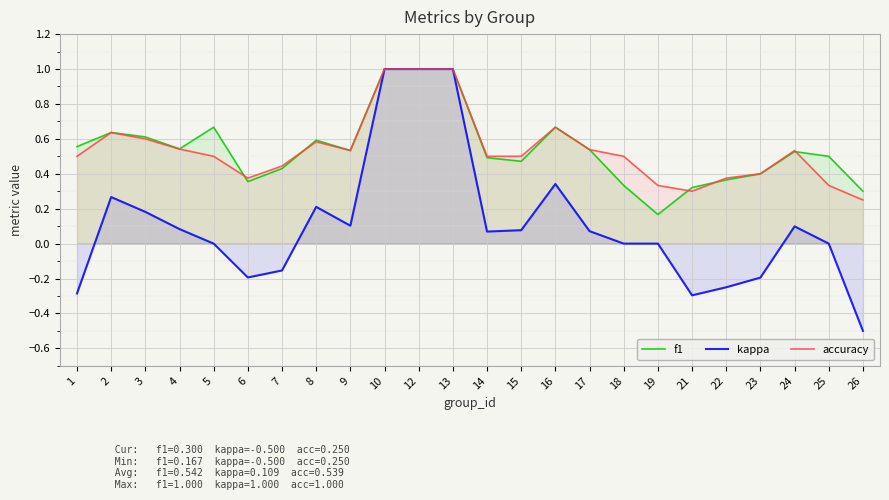

What is the value of the kappa point at the 24th from the left?

-0.5